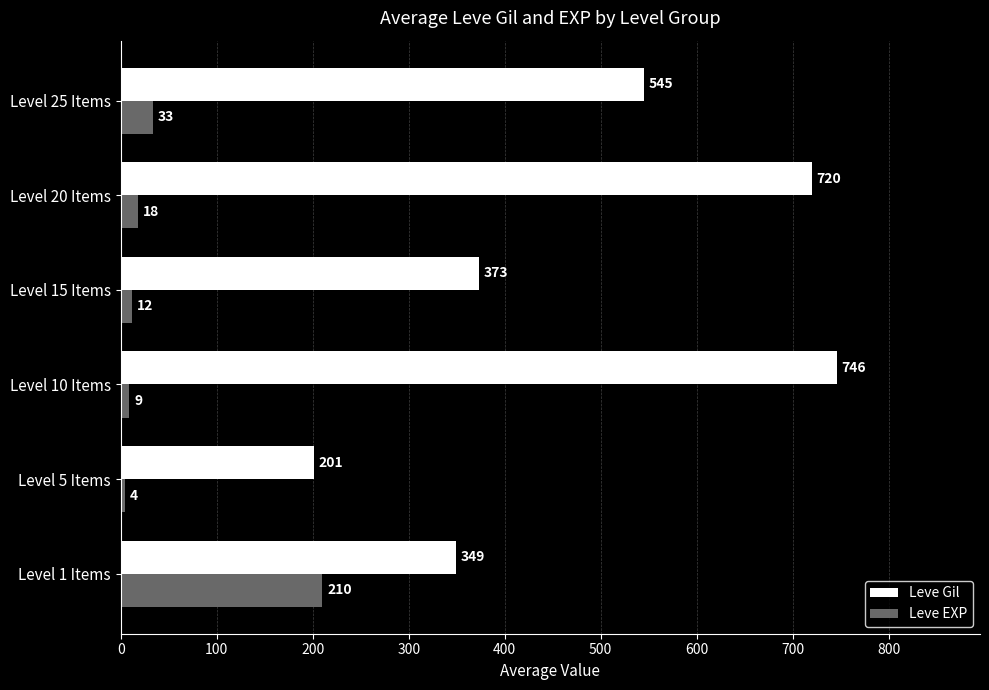

How many distinct data groups are displayed?

2